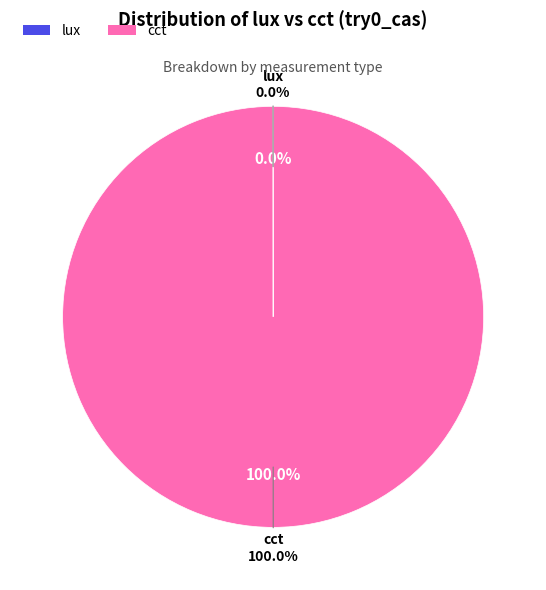

Is the sum of cct and lux greater than half?

Yes